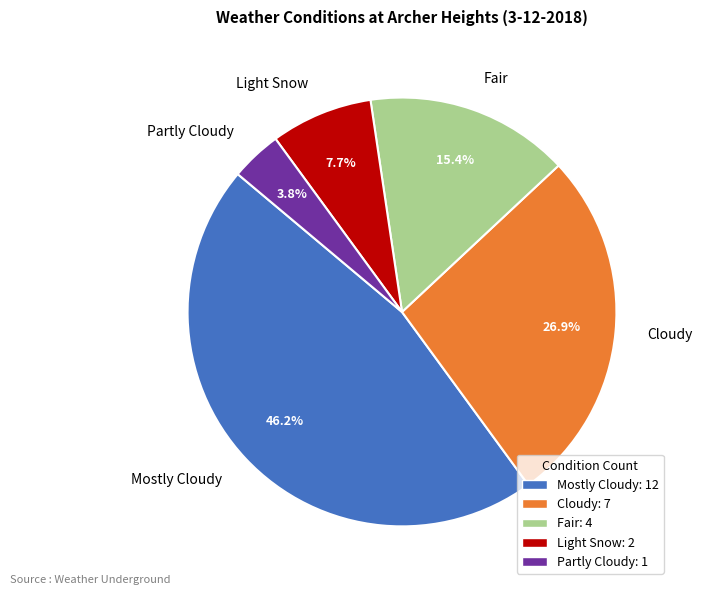

Combined, do Fair and Light Snow account for over 50%?

No